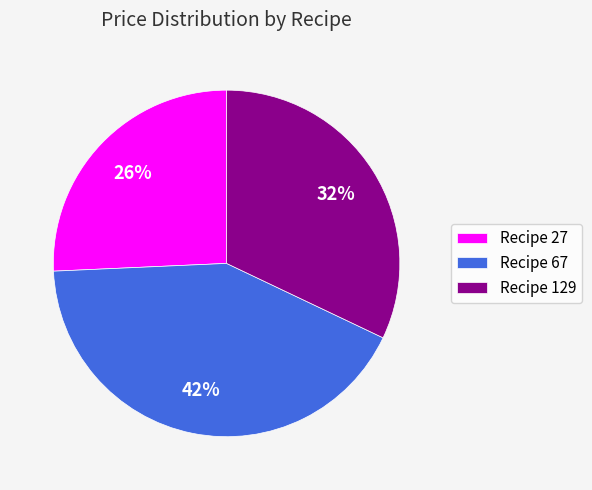

To the nearest percent, what portion does Recipe 129 represent?

32%